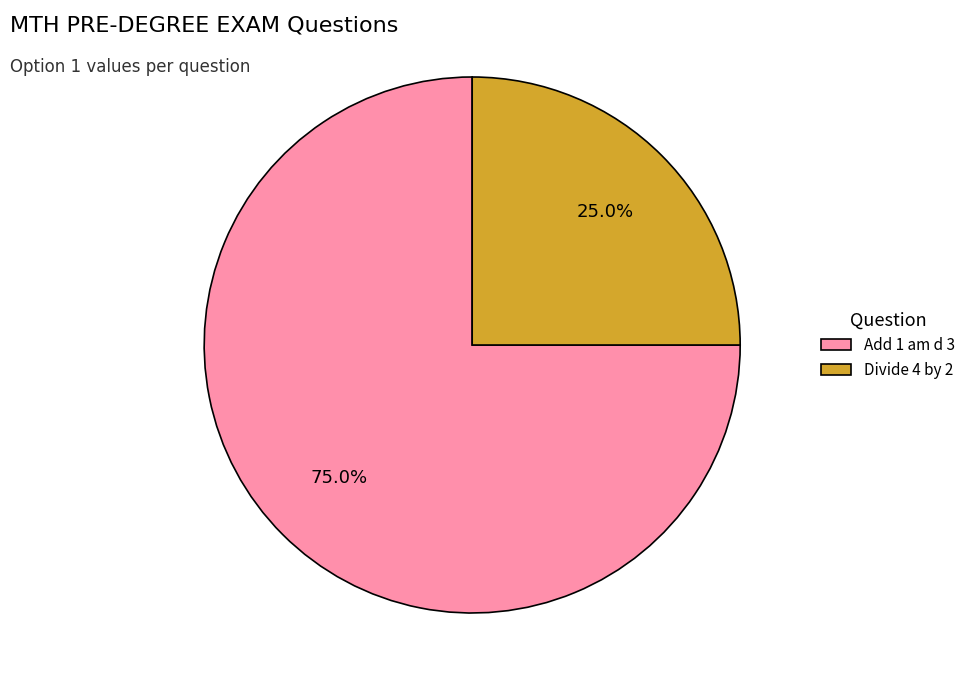

What percentage is NOT represented by Add 1 am d 3?

25.0%